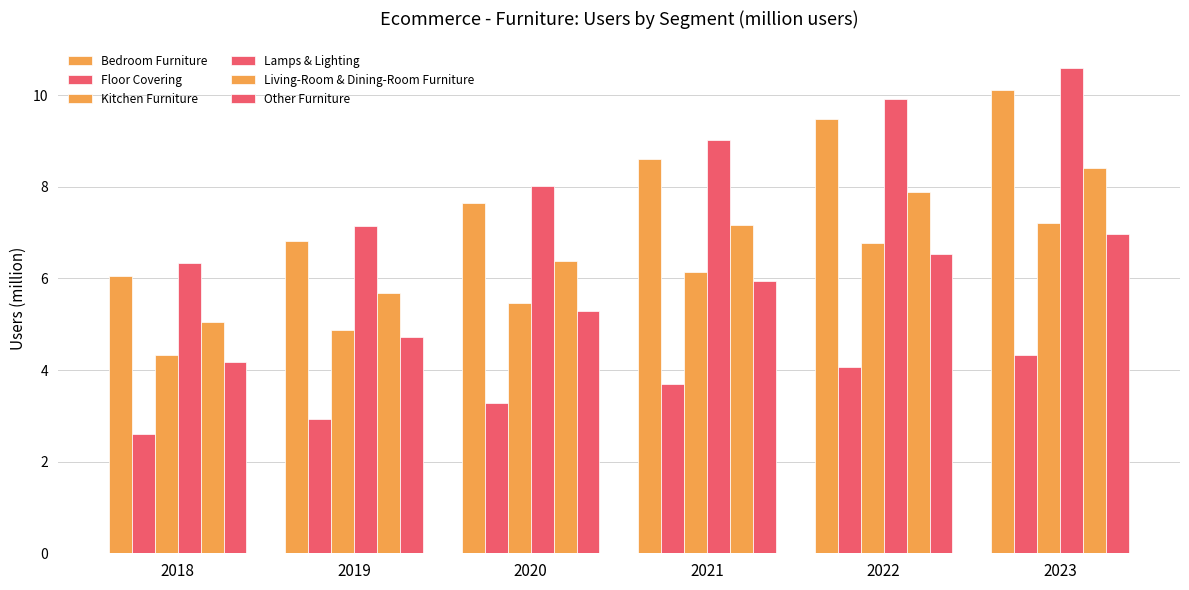

How many groups of bars are there?

6